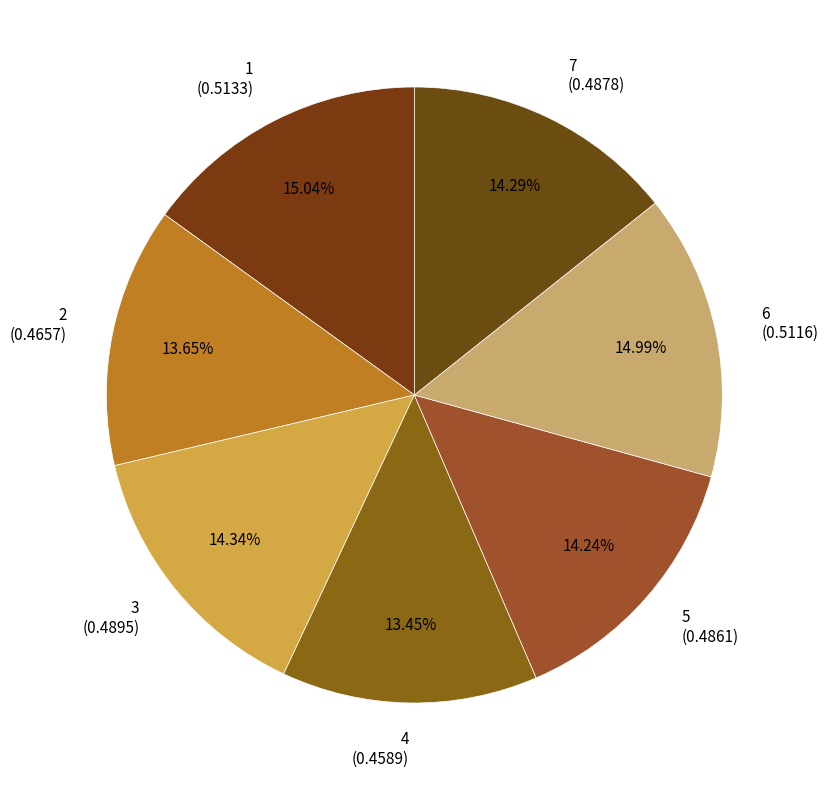

Does 2 (0.4657) account for over 50% of the chart?

No